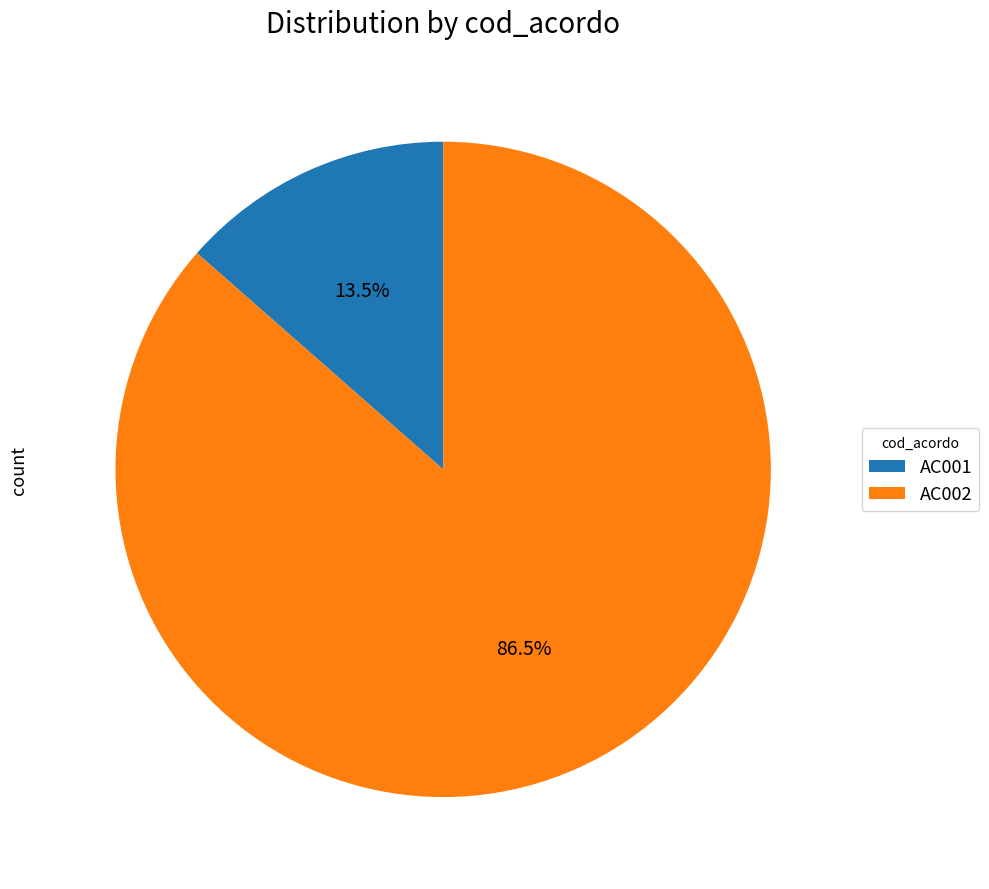

Which has a higher value, AC002 or AC001?

AC002